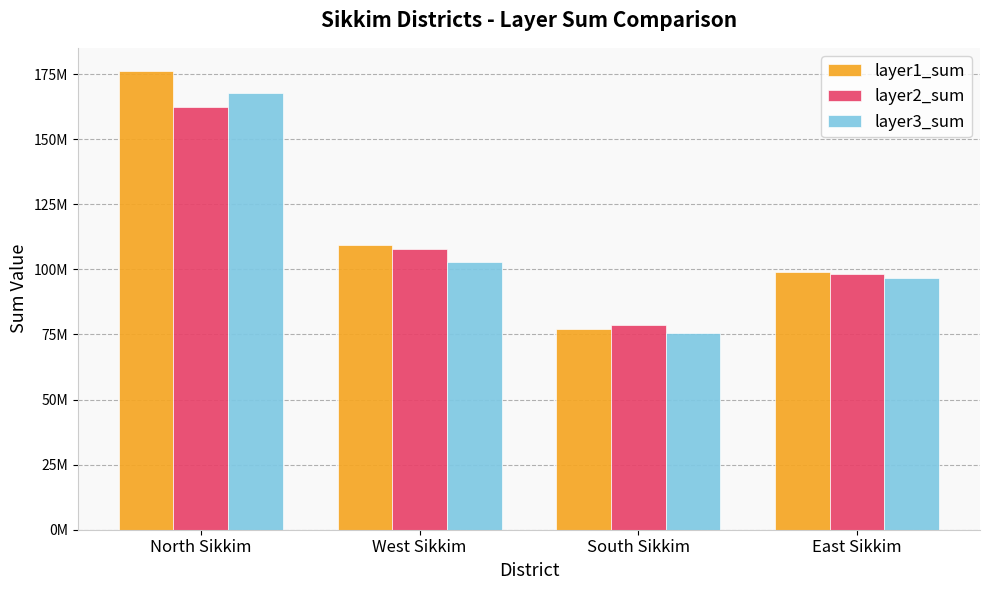

Does the chart contain stacked bars?

No